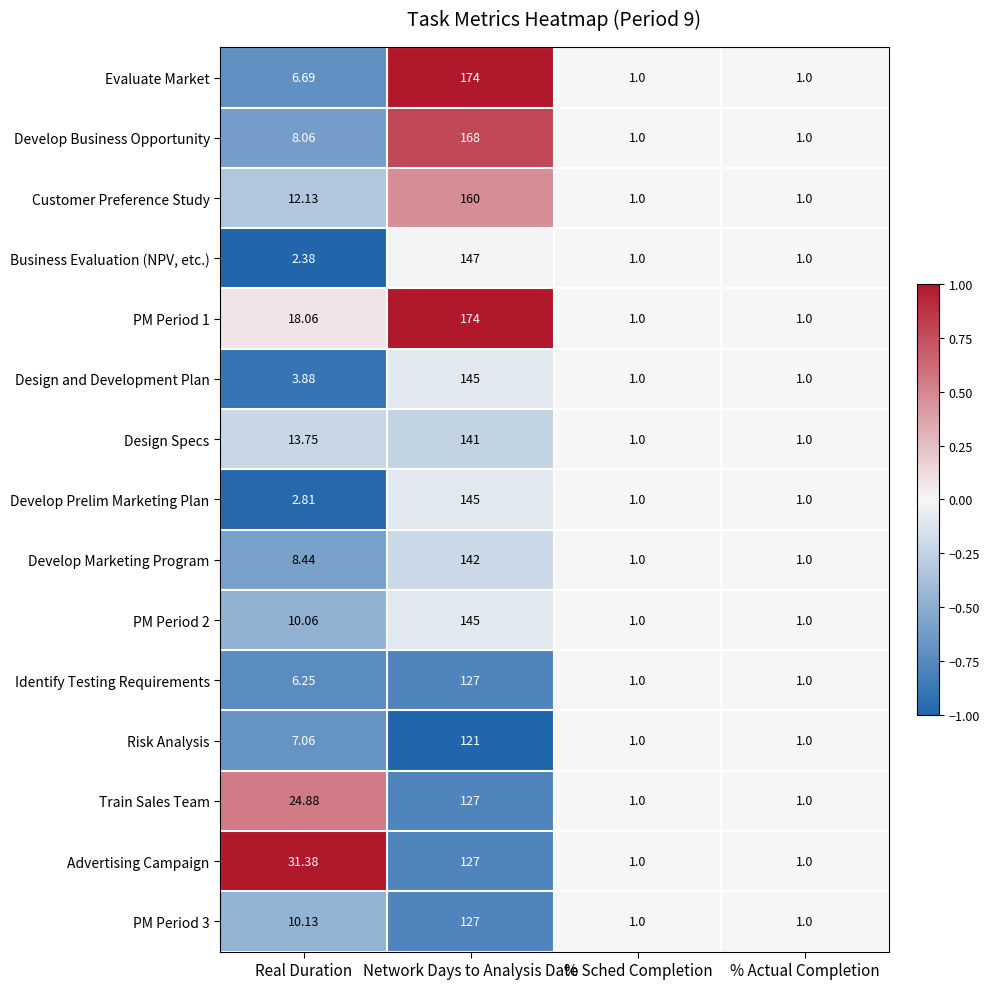

Between Real Duration and Network Days to Analysis Date, which series saw the biggest shift?

Evaluate Market